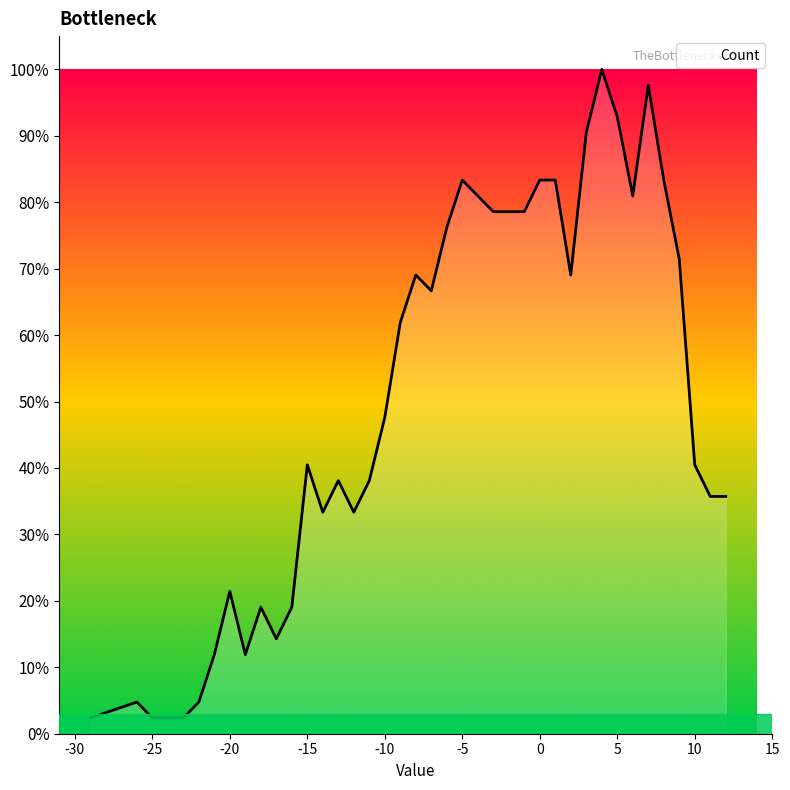

What is the average value?

0.5